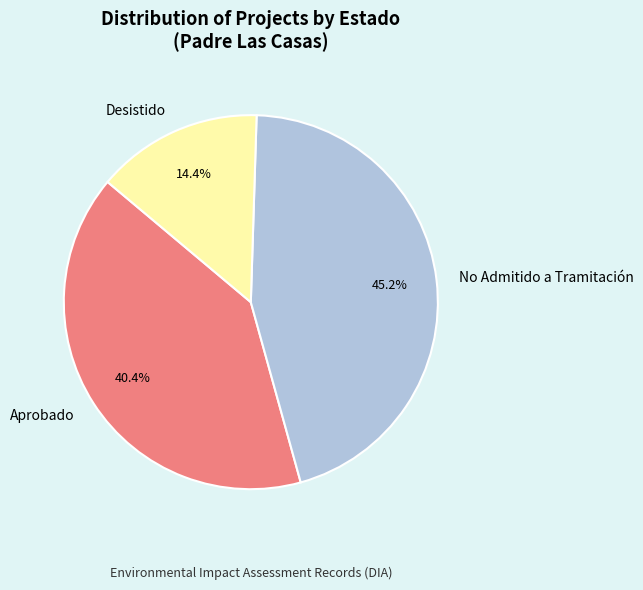

Which has a higher value, Aprobado or Desistido?

Aprobado